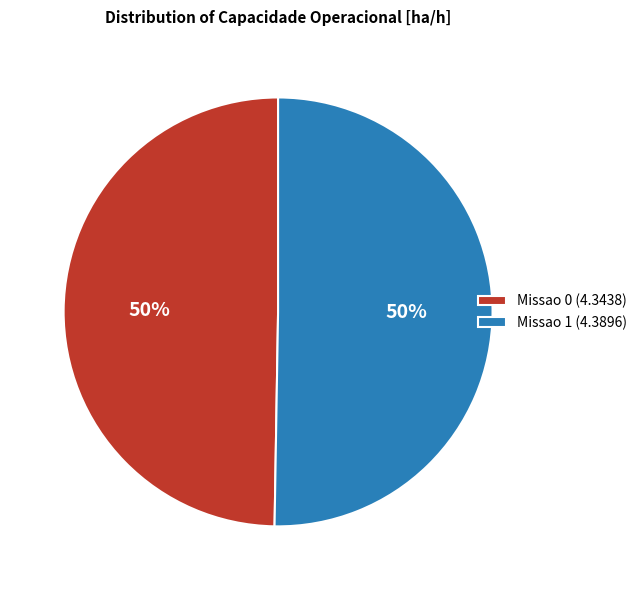

To the nearest percent, what percentage of the pie is Missao 1?

50%